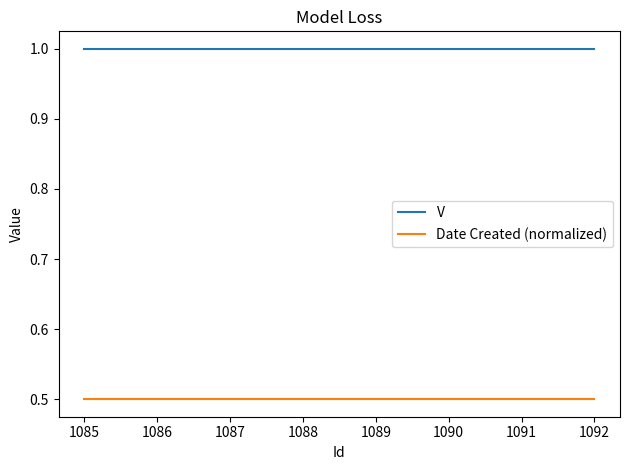

The value of V at 1086 is 1.0. True or false?

True